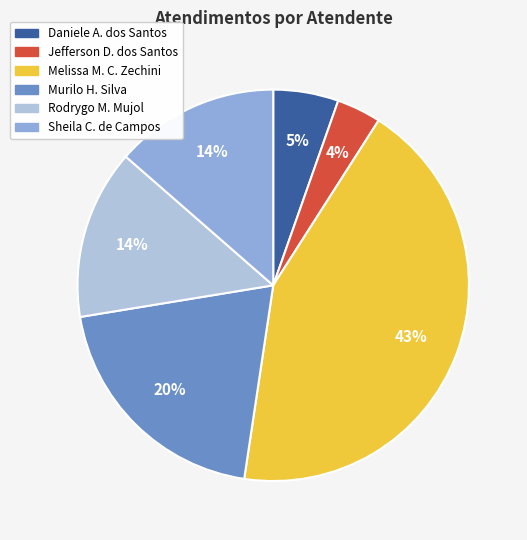

The Murilo H. Silva slice represents 12% of the pie. True or false?

False